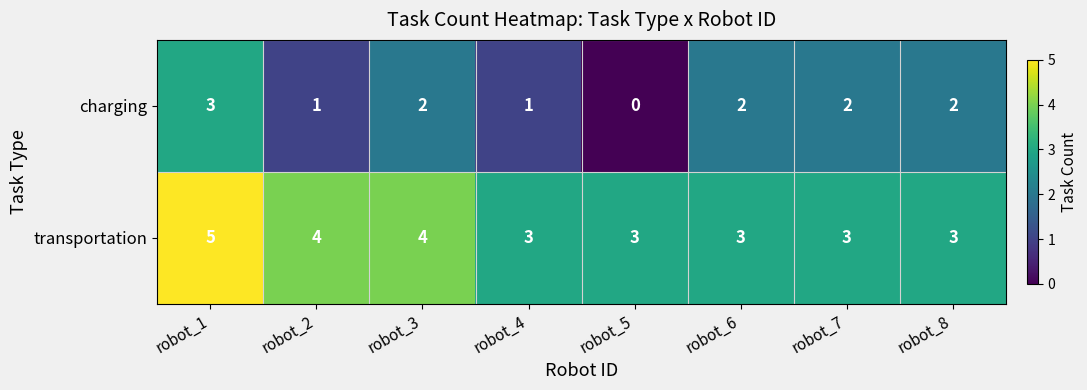

What is the sum of all charging values?

13